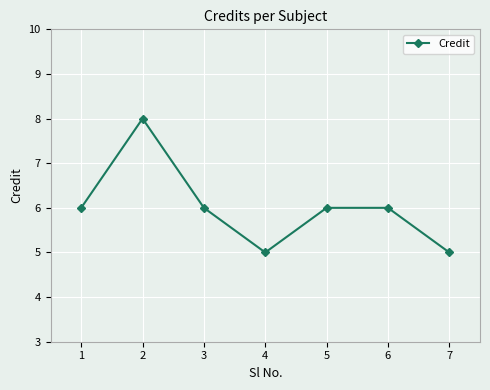

The chart shows a value of 3 at 5. True or false?

False